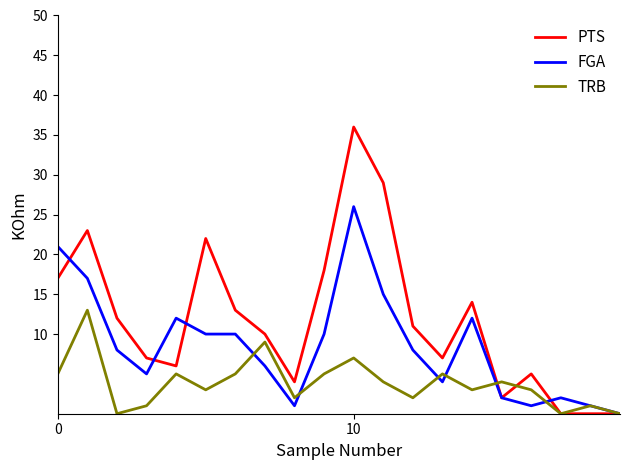

Which series has the largest total across all categories?

PTS